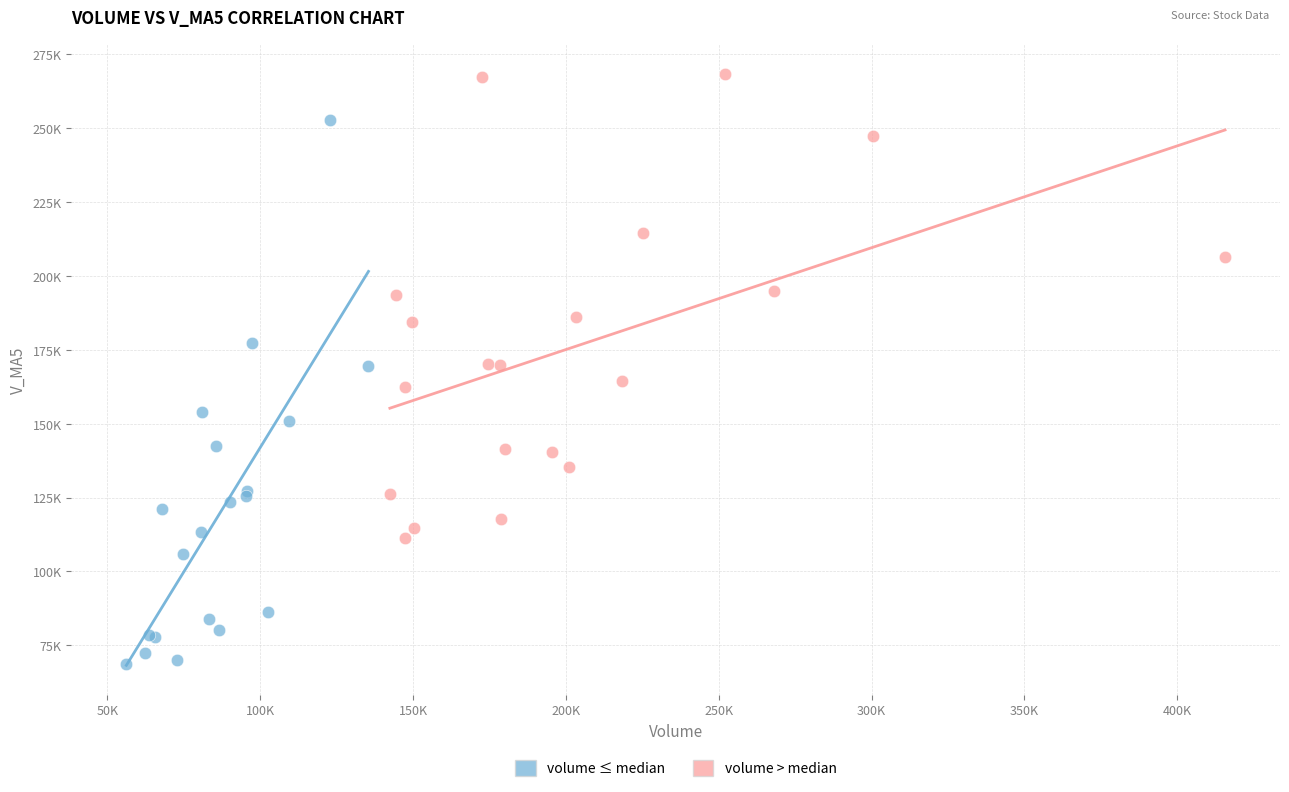

Which series contains the lowest Y value?

volume ≤ median